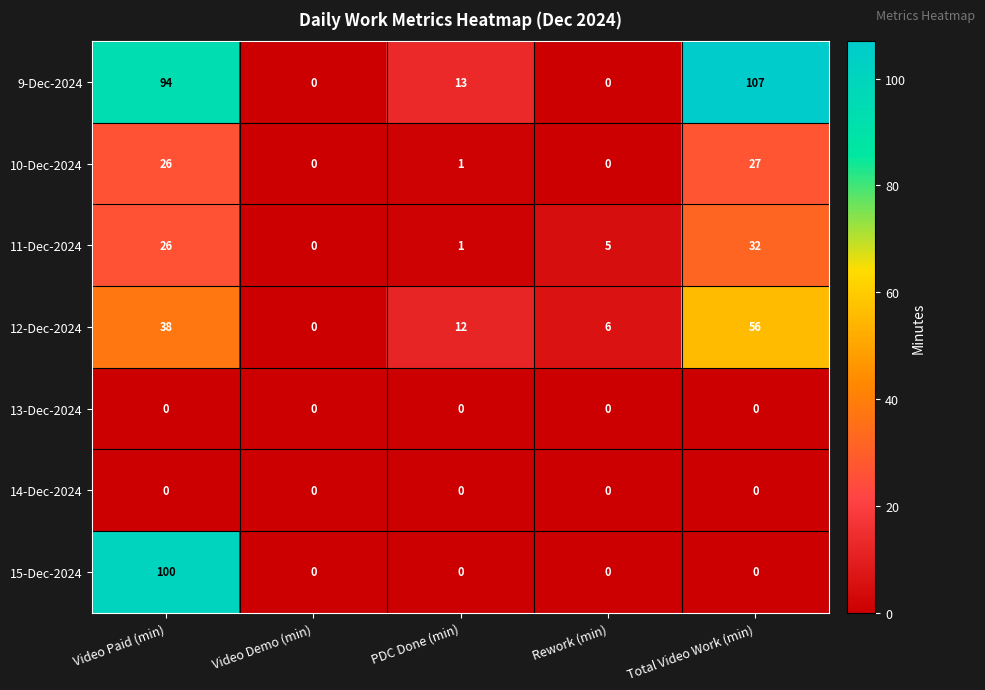

What is the difference between the highest and lowest values at Total Video Work (min)?

107